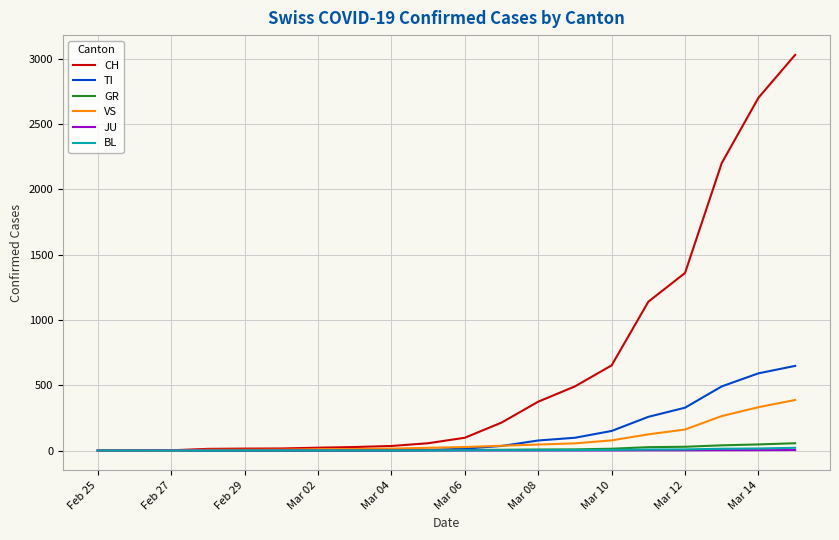

Which series has the largest total across all categories?

CH